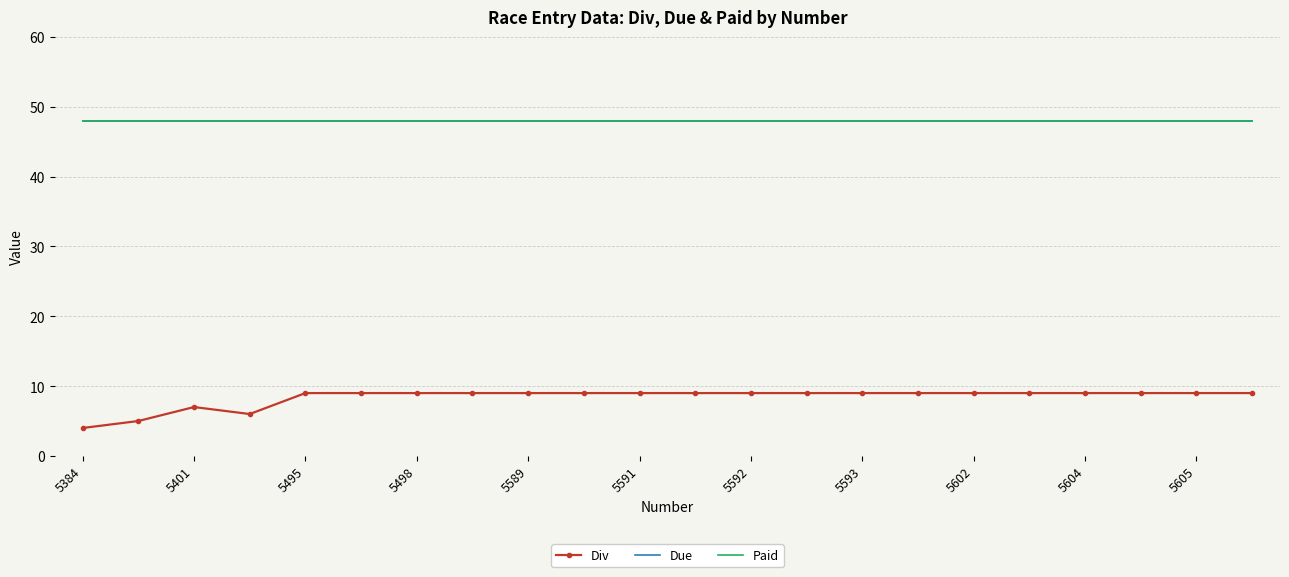

Which category has the highest value in the Paid series?

5384